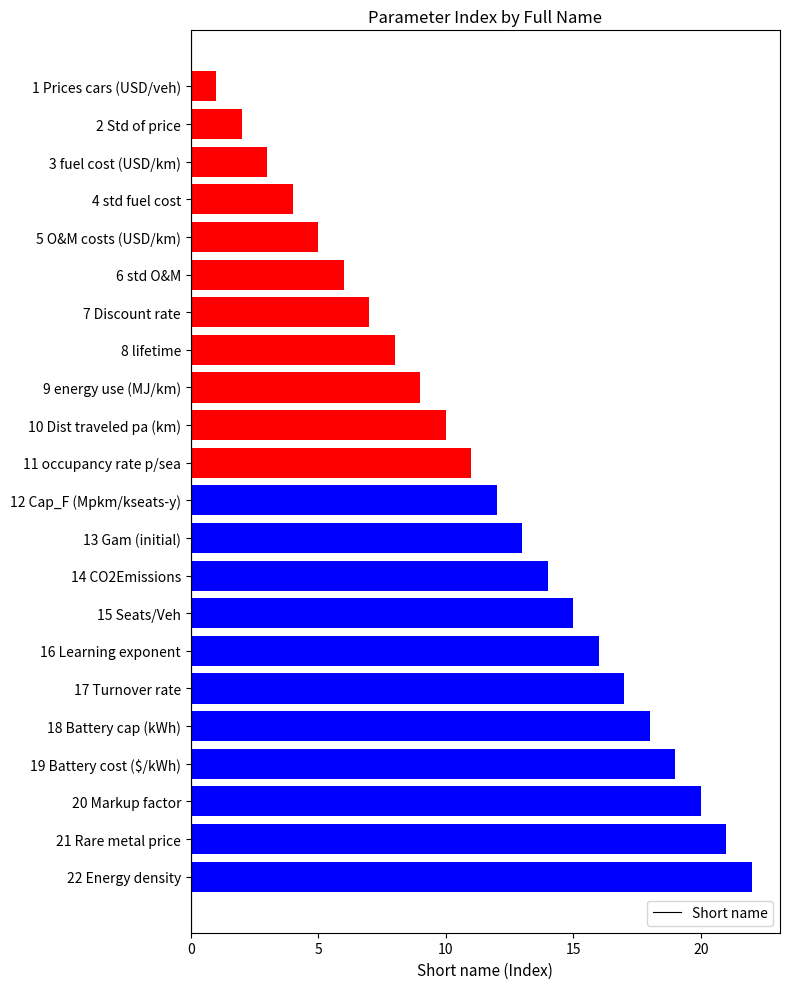

Between 22 Energy density and 18 Battery cap (kWh), which is larger?

22 Energy density